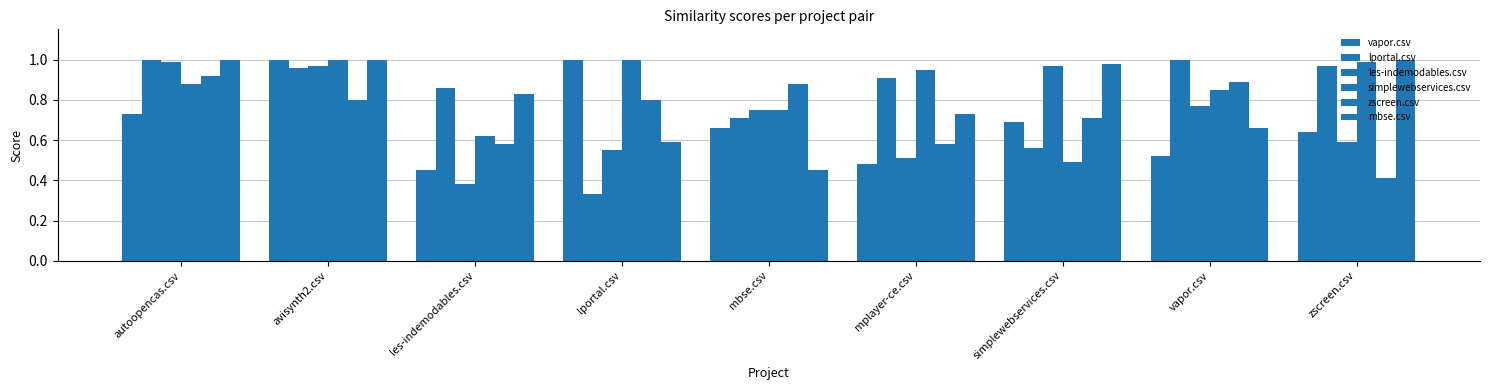

Reading right to left, list all the values displayed in this chart.

vapor.csv: 0.6	0.5	0.7	0.5	0.7	1.0	0.5	1.0	0.7
lportal.csv: 1.0	1.0	0.6	0.9	0.7	0.3	0.9	1.0	1.0
les-indemodables.csv: 0.6	0.8	1.0	0.5	0.8	0.6	0.4	1.0	1.0
simplewebservices.csv: 1.0	0.8	0.5	0.9	0.8	1.0	0.6	1.0	0.9
zscreen.csv: 0.4	0.9	0.7	0.6	0.9	0.8	0.6	0.8	0.9
mbse.csv: 1.0	0.7	1.0	0.7	0.5	0.6	0.8	1.0	1.0